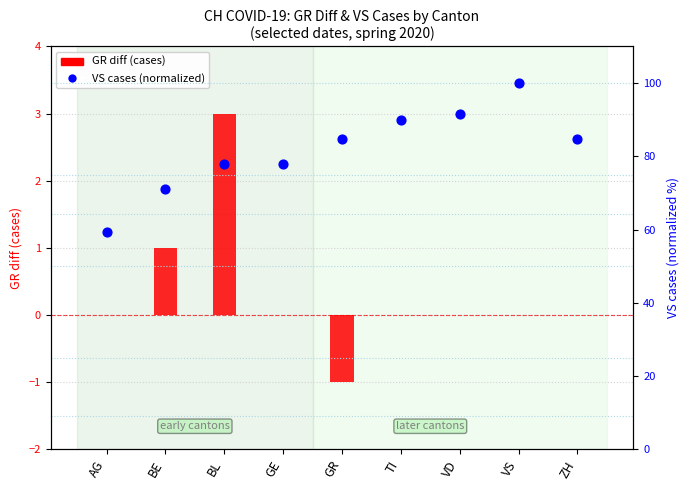

What is the total value across all series at VS?

100.0